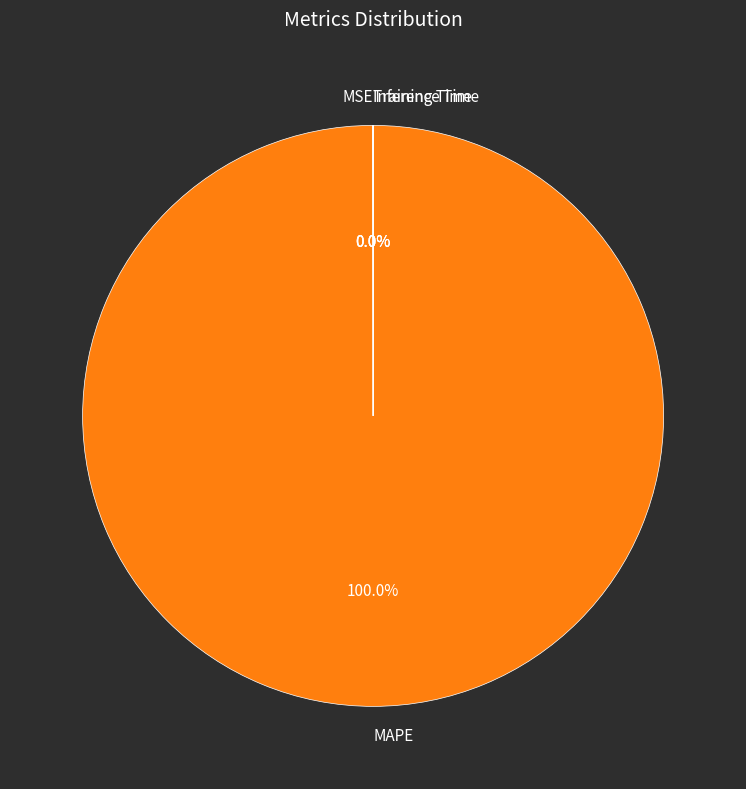

Does MAPE represent more than half of the total?

Yes